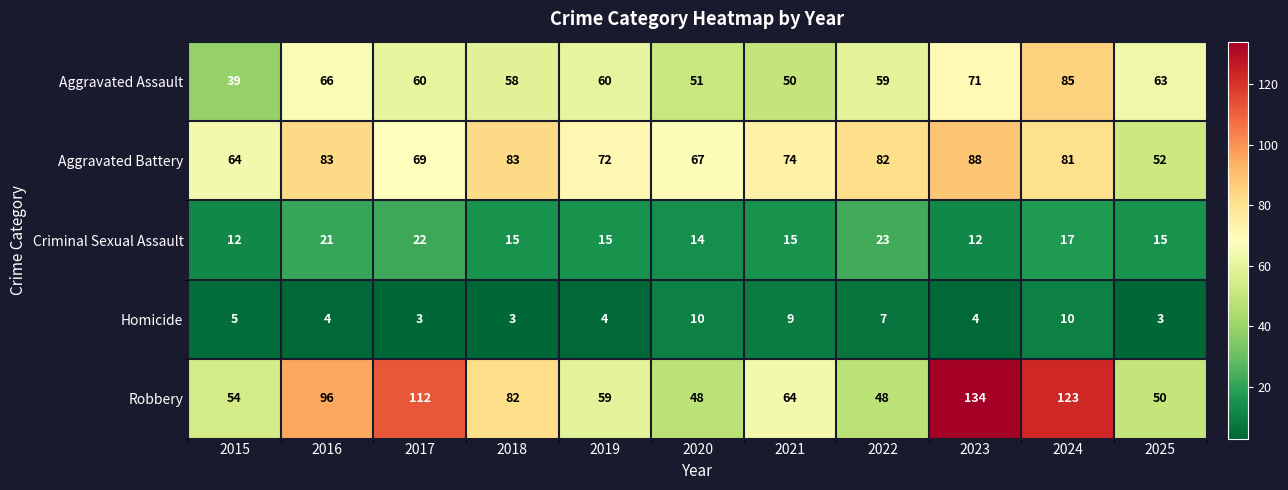

List the series in order of their peak value, highest first.

Robbery, Aggravated Battery, Aggravated Assault, Criminal Sexual Assault, Homicide